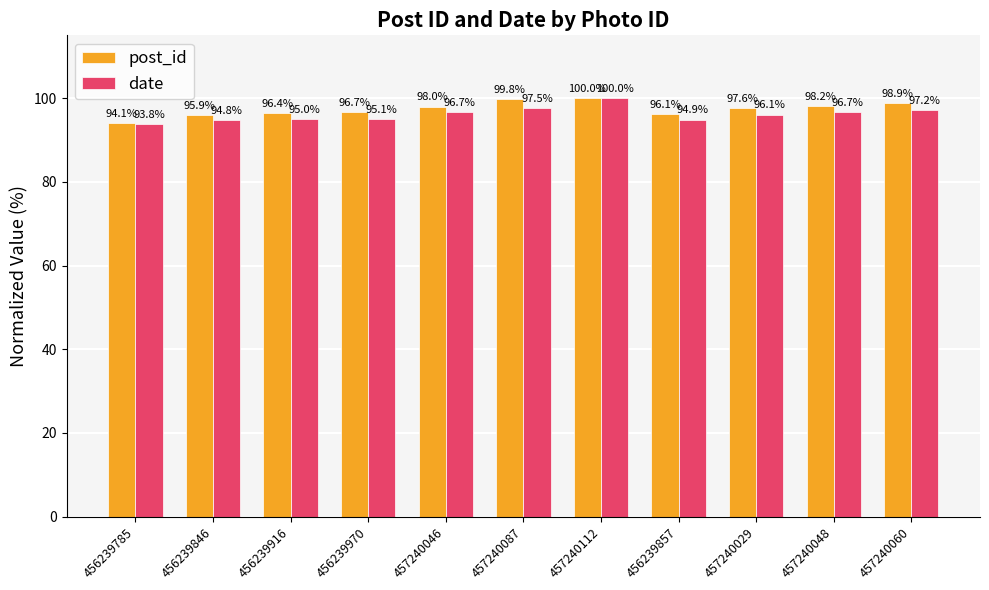

Reading left to right, transcribe all the data shown in this chart.

post_id: 94.1	95.9	96.4	96.7	98.0	99.8	100.0	96.1	97.6	98.2	98.9
date: 93.8	94.8	95.0	95.1	96.7	97.5	100.0	94.9	96.1	96.7	97.2